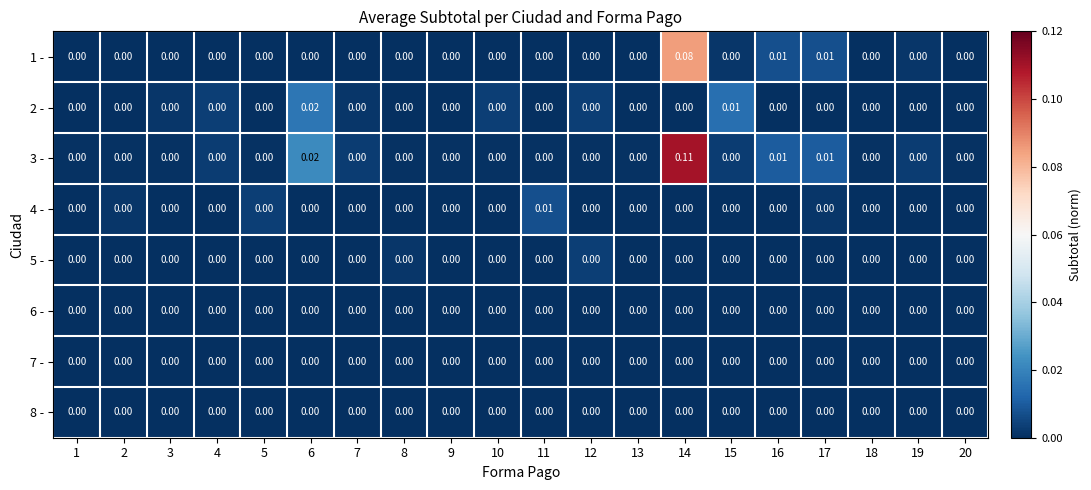

At which category is the sum across all series the highest?

14